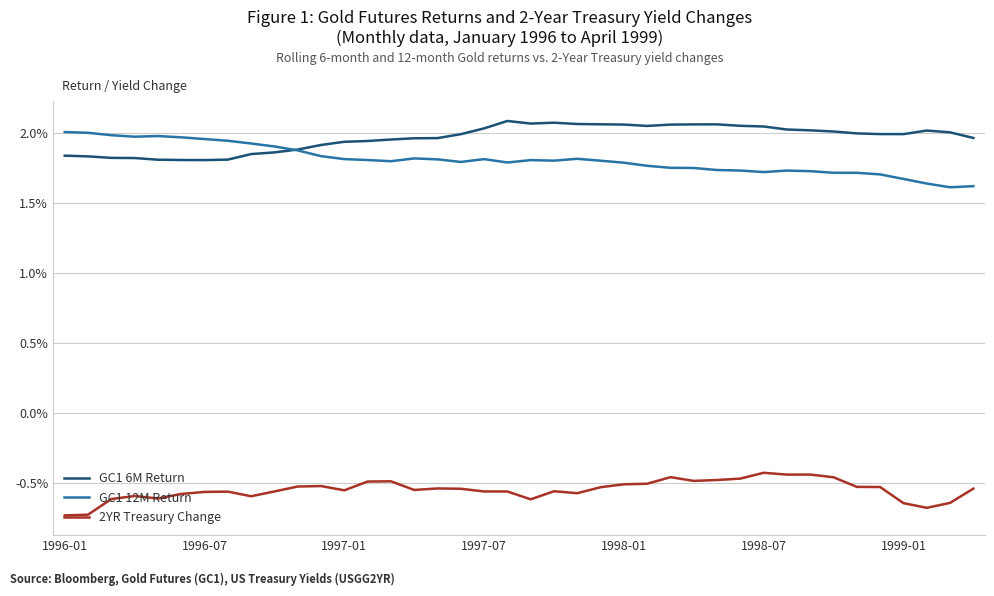

After their last crossing, which series has the higher values: GC1 6M Return or GC1 12M Return?

GC1 6M Return